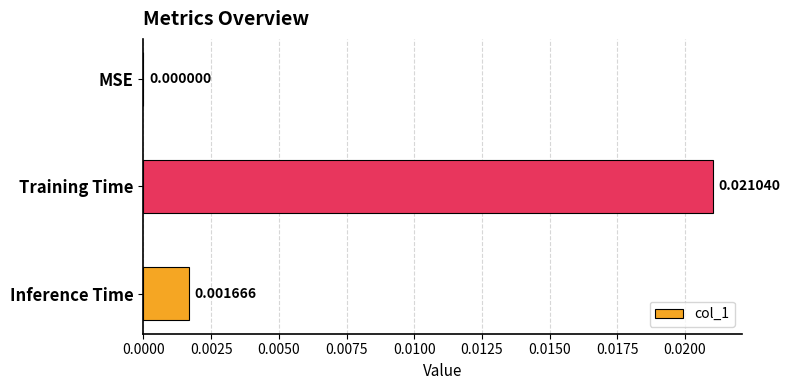

At which category does the chart reach its peak across all series?

Training Time